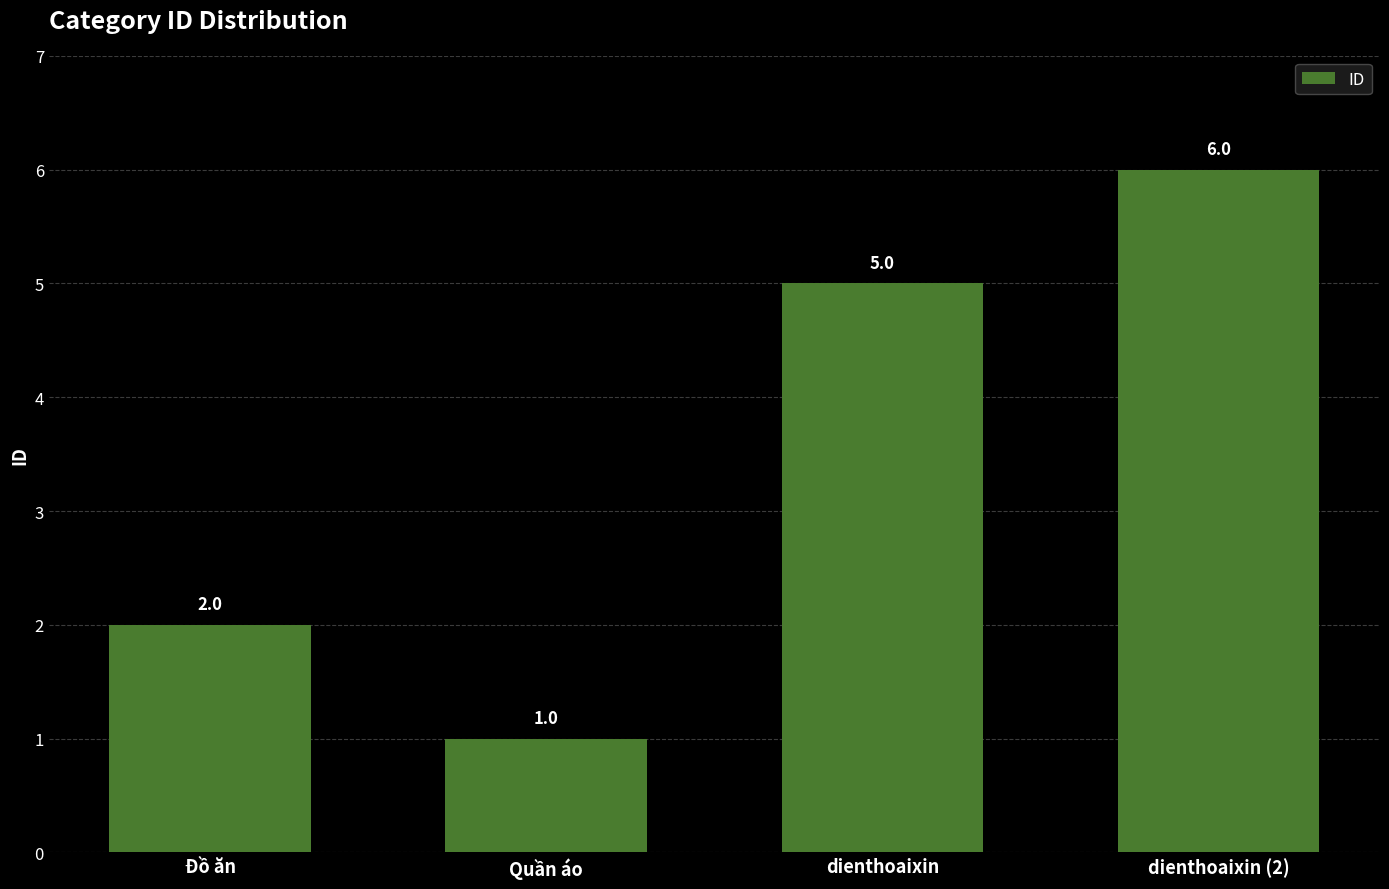

Rank the categories by value from lowest to highest.

Quần áo, Đồ ăn, dienthoaixin, dienthoaixin (2)